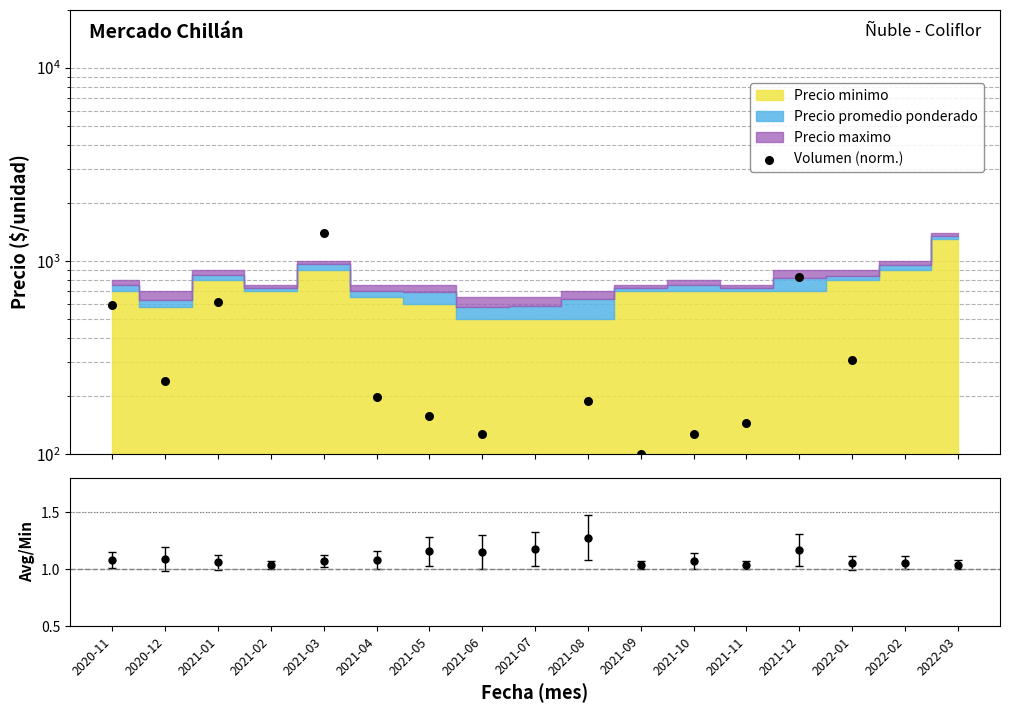

Which has a higher value, 2020-12 or 2020-11?

2020-11